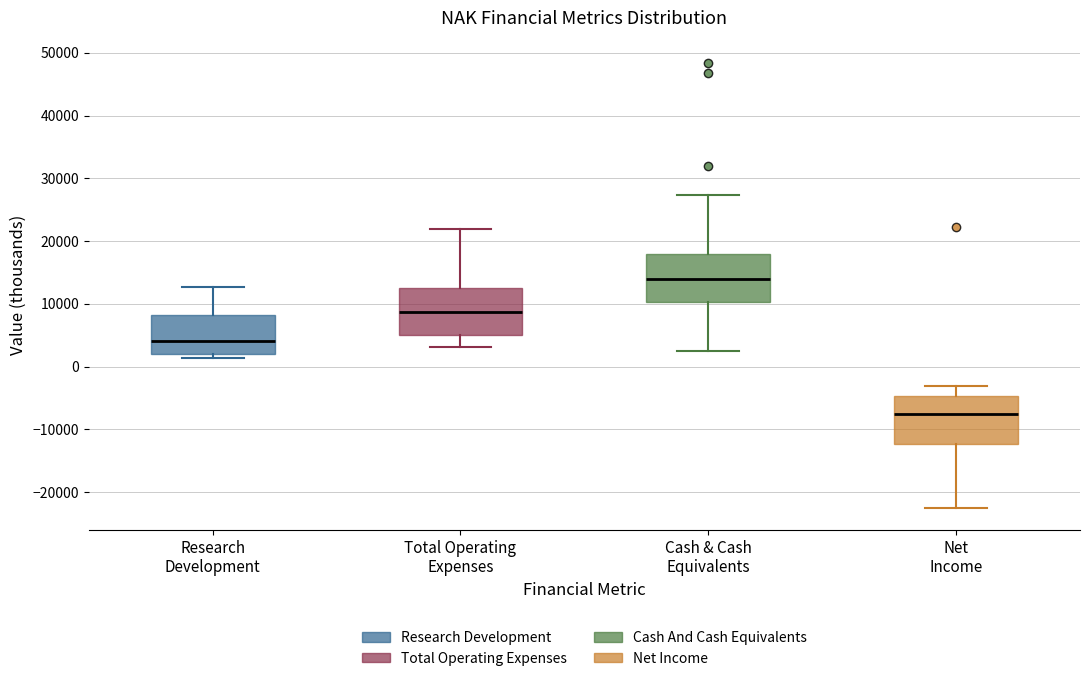

Which box has the highest median line?

Cash & Cash Equivalents